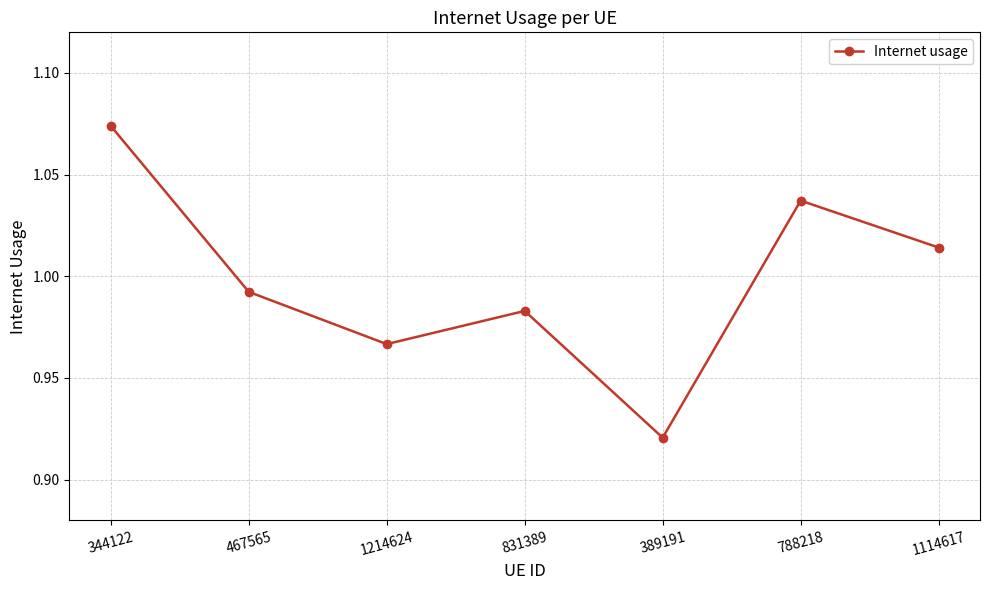

What is the difference between the maximum and second lowest values?

0.1